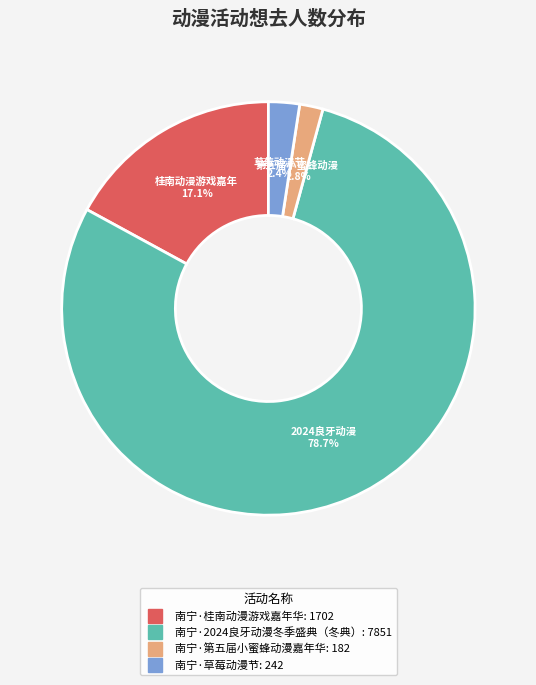

How much of the chart is everything except 南宁·草莓动漫节?

97.6%